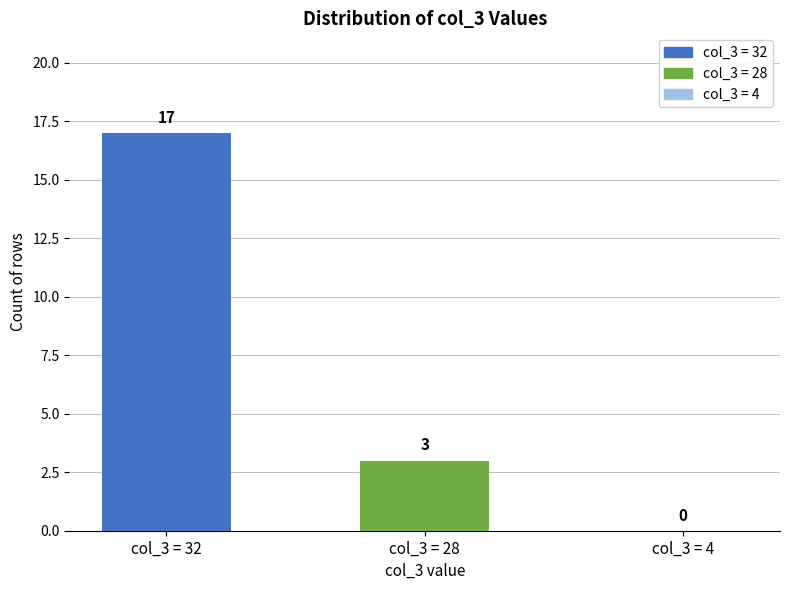

Between col_3 = 32 and col_3 = 4, which is larger?

col_3 = 32